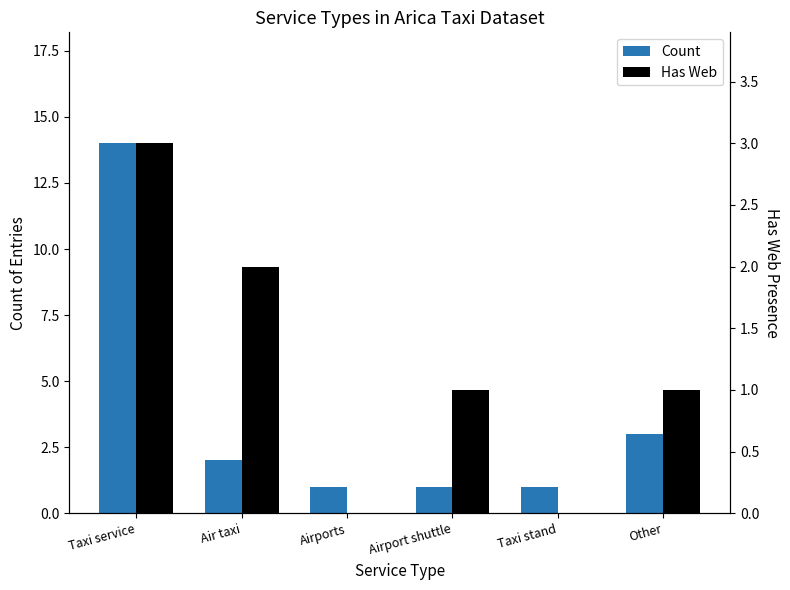

What is the spread (max minus min) of values at Taxi service?

11